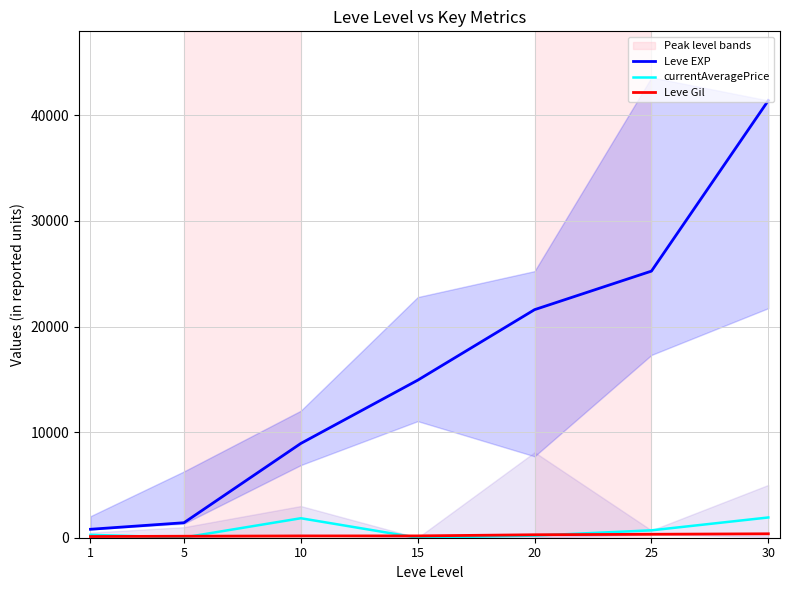

True or false: Leve EXP and currentAveragePrice cross at least once.

False